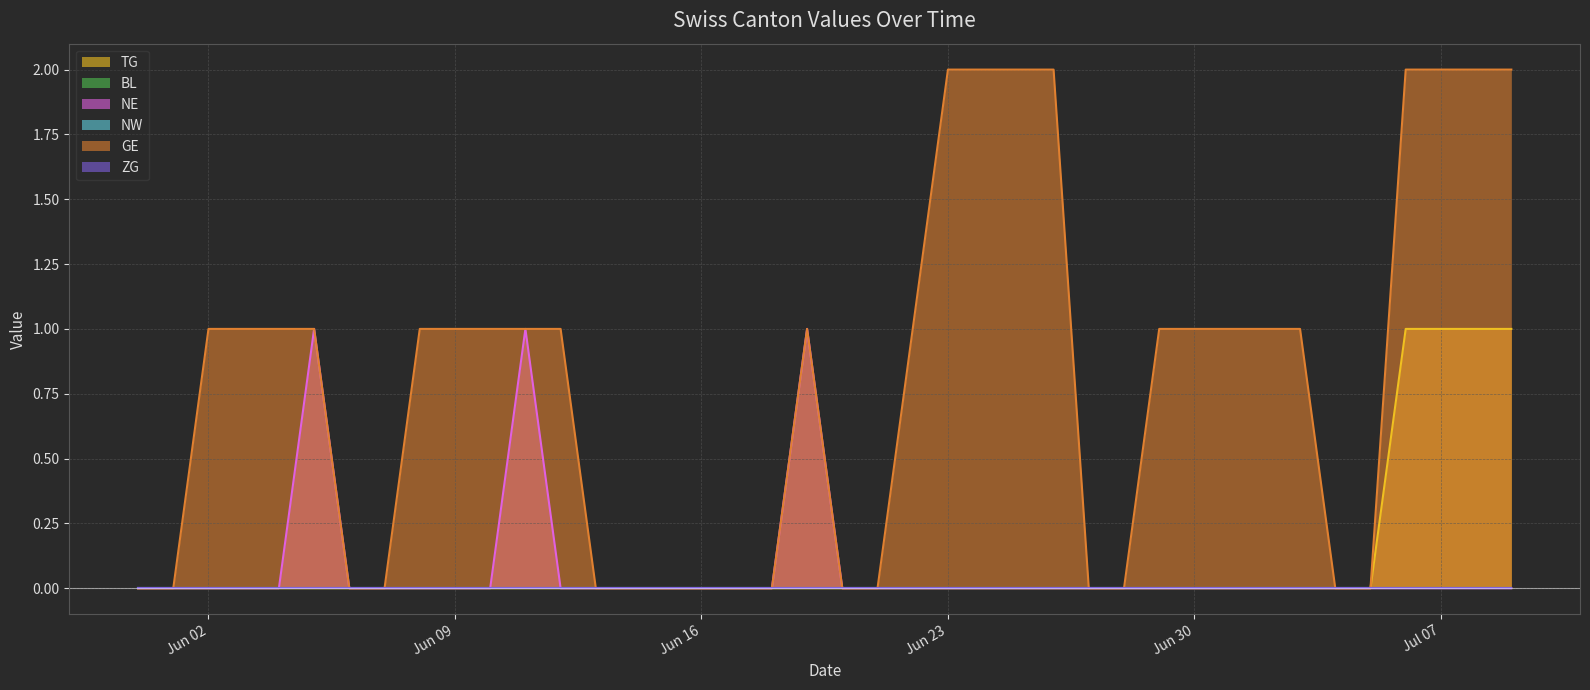

True or false: GE and NE intersect in this chart.

False